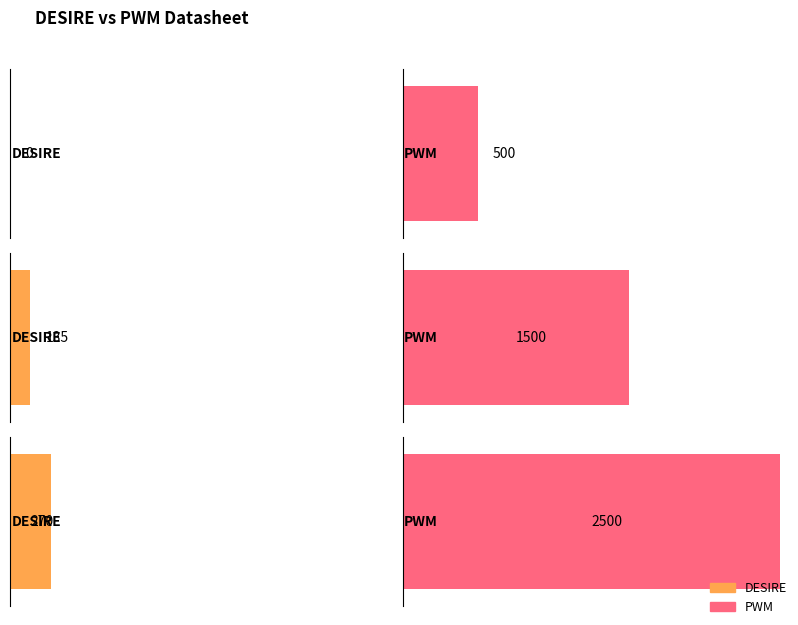

How many distinct data groups are displayed?

2